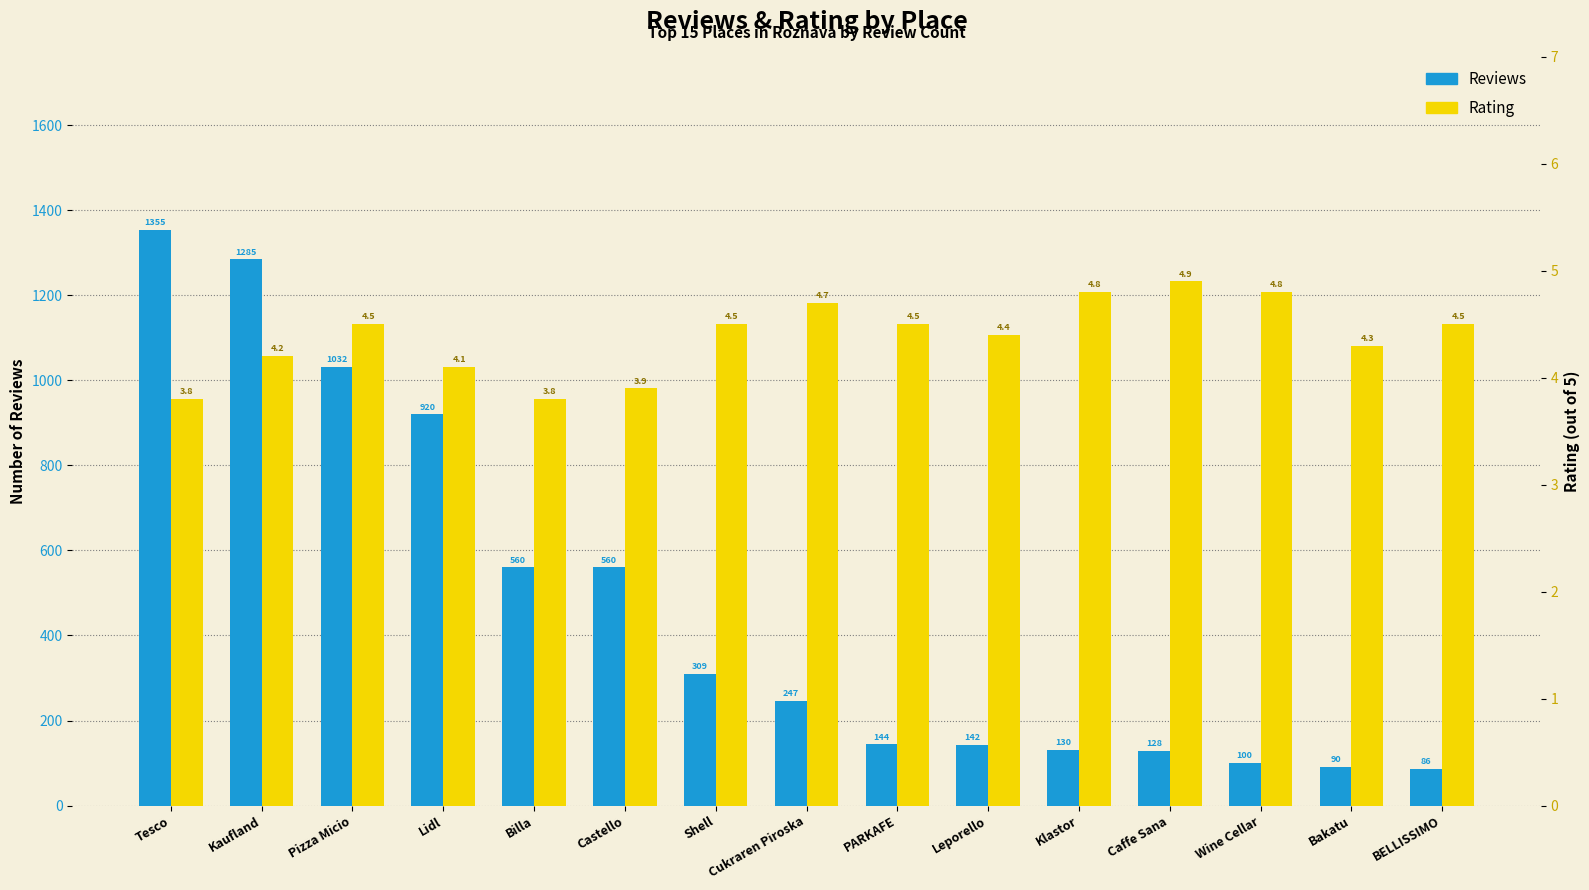

What is the minimum value for Rating?

3.8